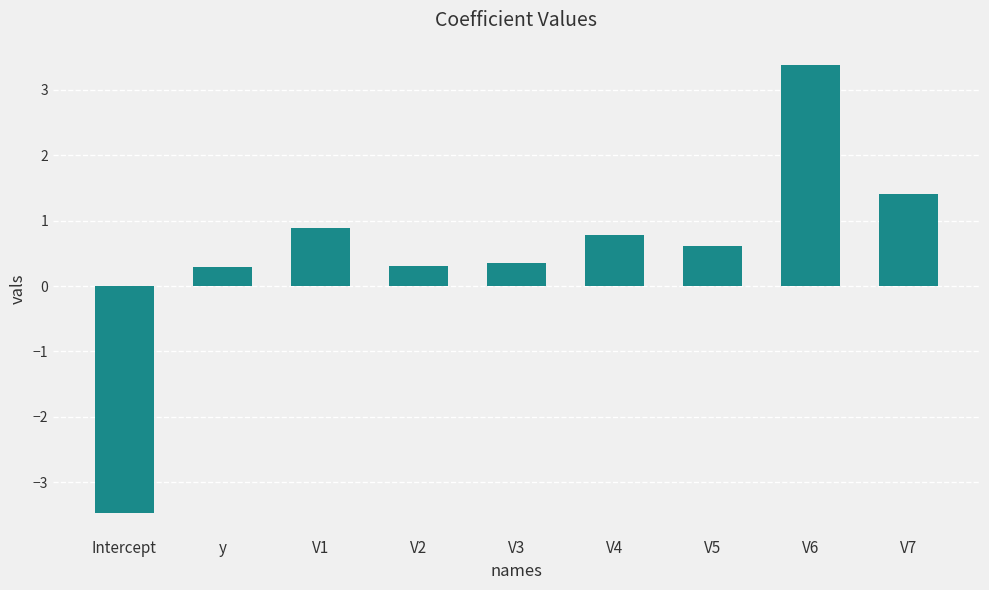

What is the sum of all values?

4.5